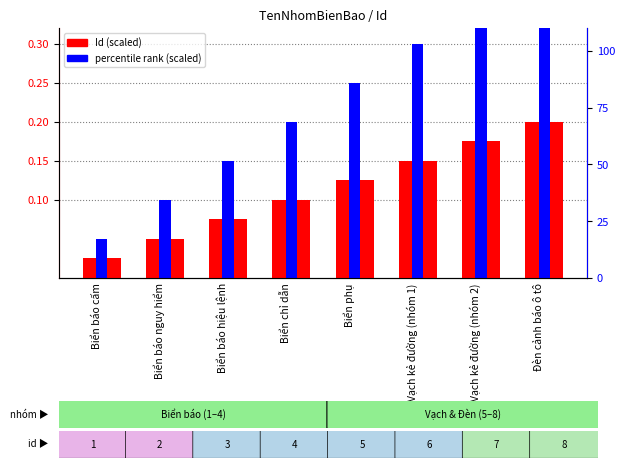

At which category is the sum across all series the highest?

Đèn cảnh báo ô tô